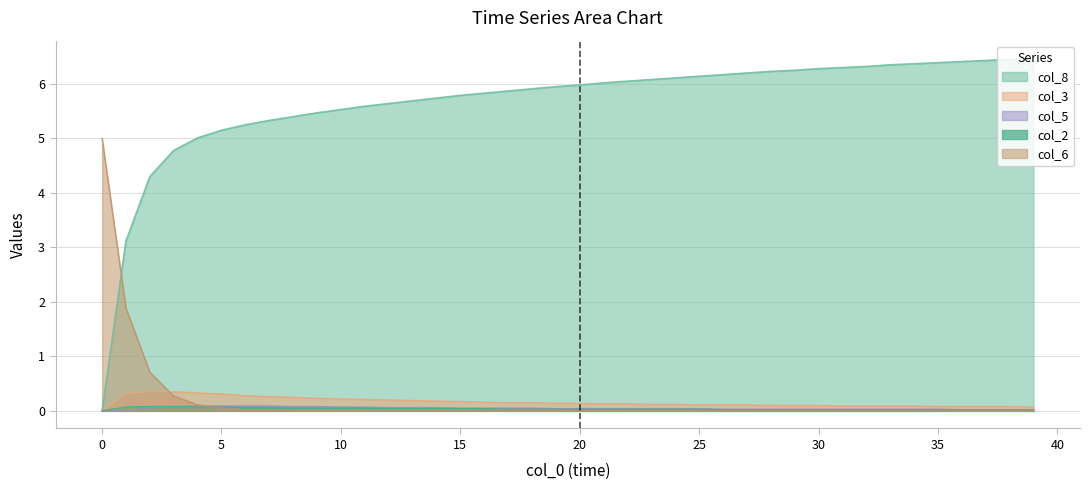

True or false: col_3 and col_2 intersect in this chart.

False